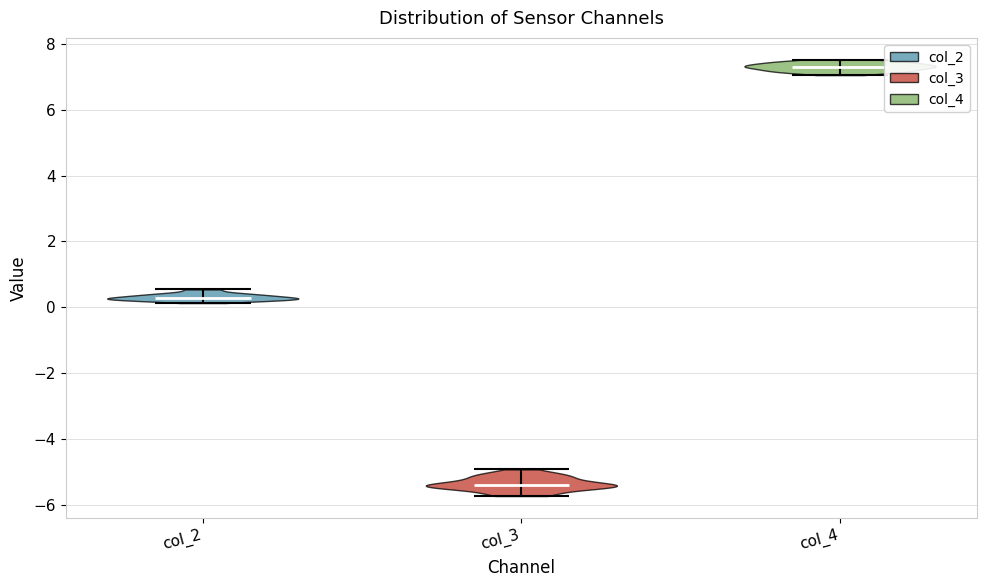

Reading left to right, read every violin against the y-axis: where its median line is, and the lowest and highest points it reaches. The values are not printed on the chart, so give them approximately, as read against the axis.

col_2: median line 0.2, lowest point 0.2, highest point 0.6
col_3: median line -5.4, lowest point -5.8, highest point -5.0
col_4: median line 7.2, lowest point 7.0, highest point 7.6